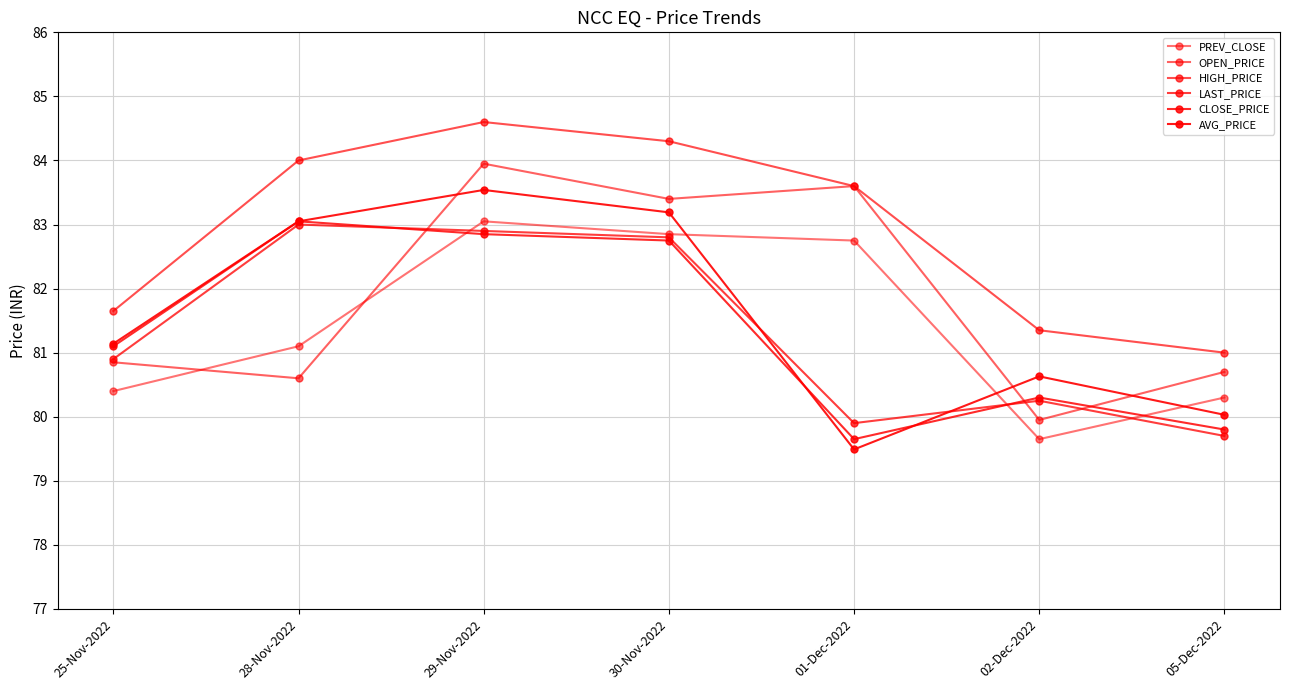

At how many categories does at least one series exceed 81?

6